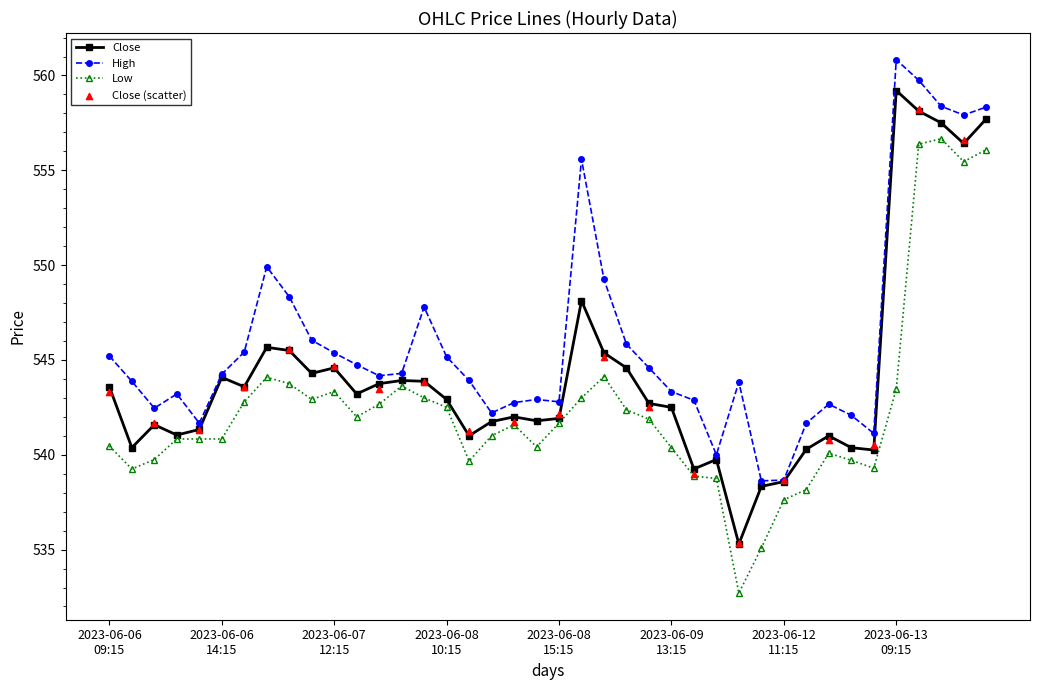

Which series reaches the maximum Y coordinate?

High